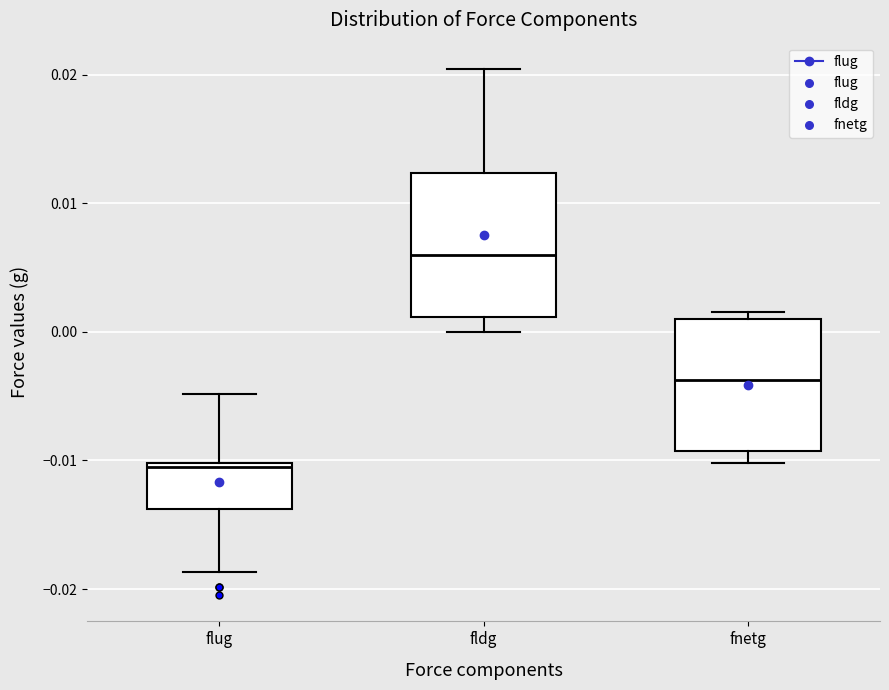

Where does the lower whisker of the box for flug end on the y-axis? The values are not printed on the chart, so give them approximately, as read against the axis.

-0.019